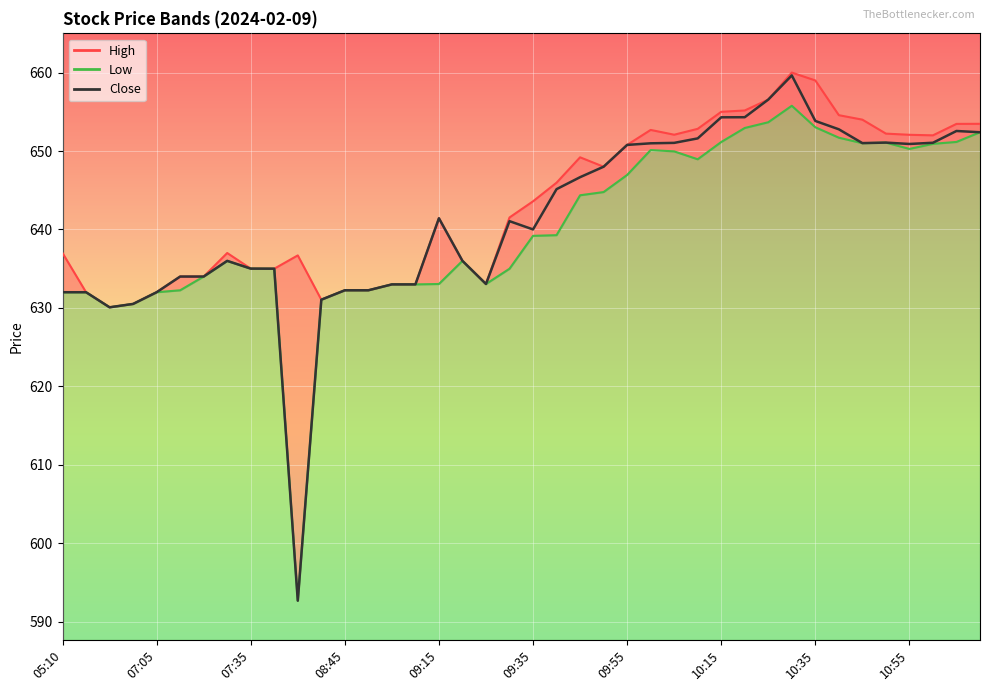

At which category does the chart reach its peak across all series?

31